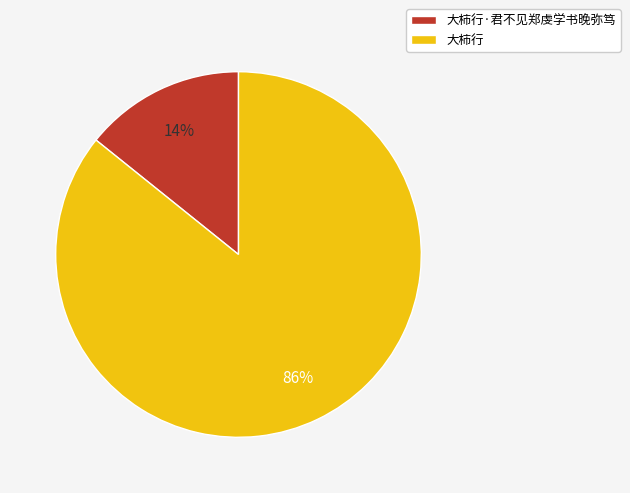

The 大柿行 slice represents 99% of the pie. True or false?

False